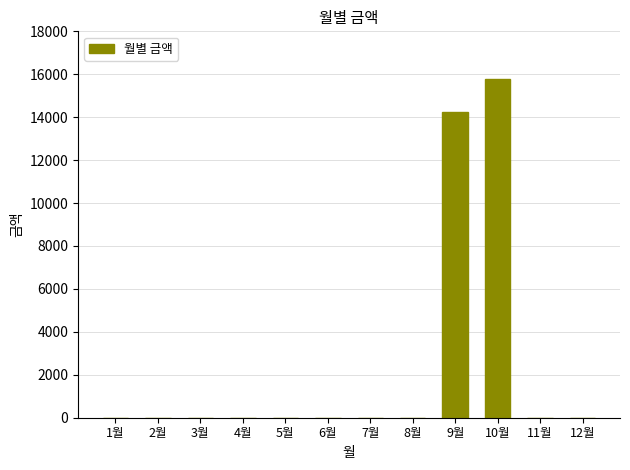

Reading right to left, what are all the values shown in this chart?

12월=0	11월=0	10월=15780	9월=14240	8월=0	7월=0	6월=0	5월=0	4월=0	3월=0	2월=0	1월=0